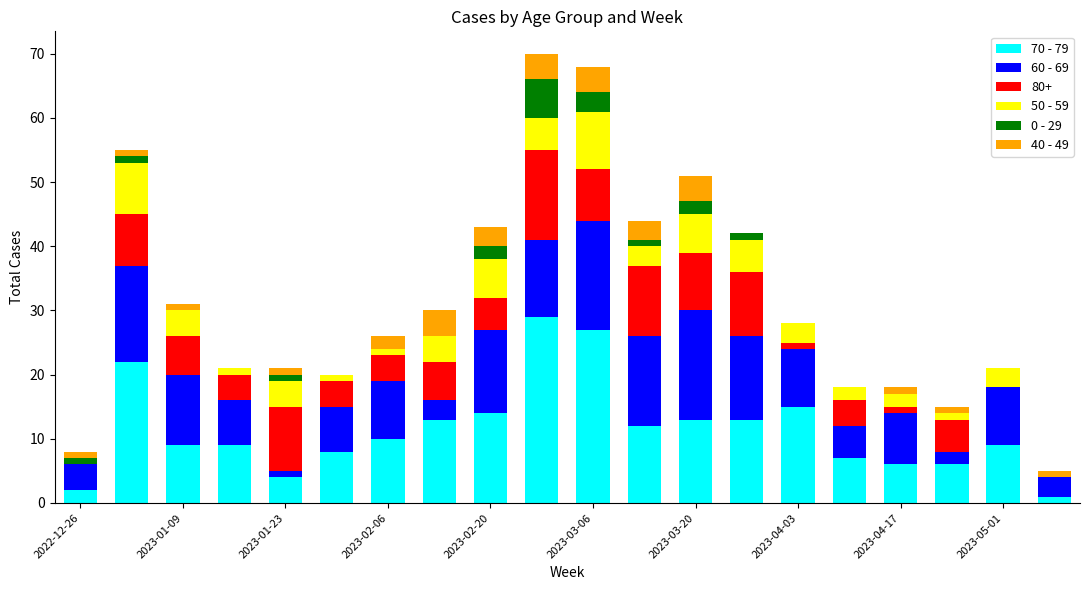

What is the maximum value for 70 - 79?

29